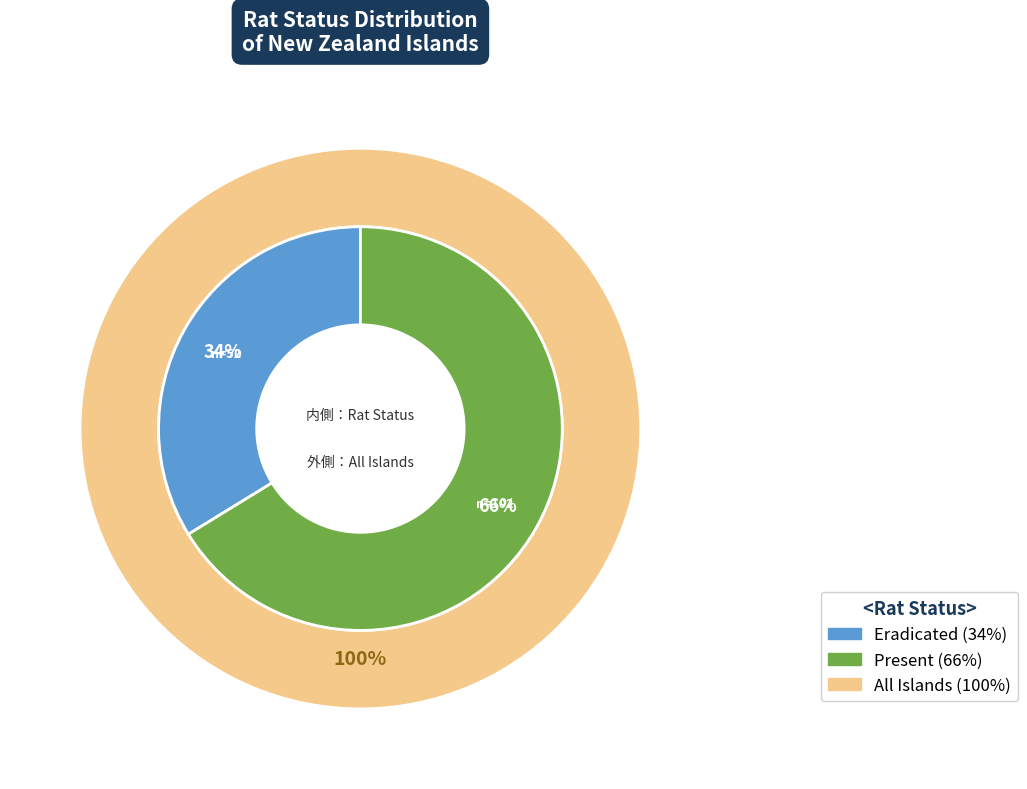

Count the number of slices in the pie.

2